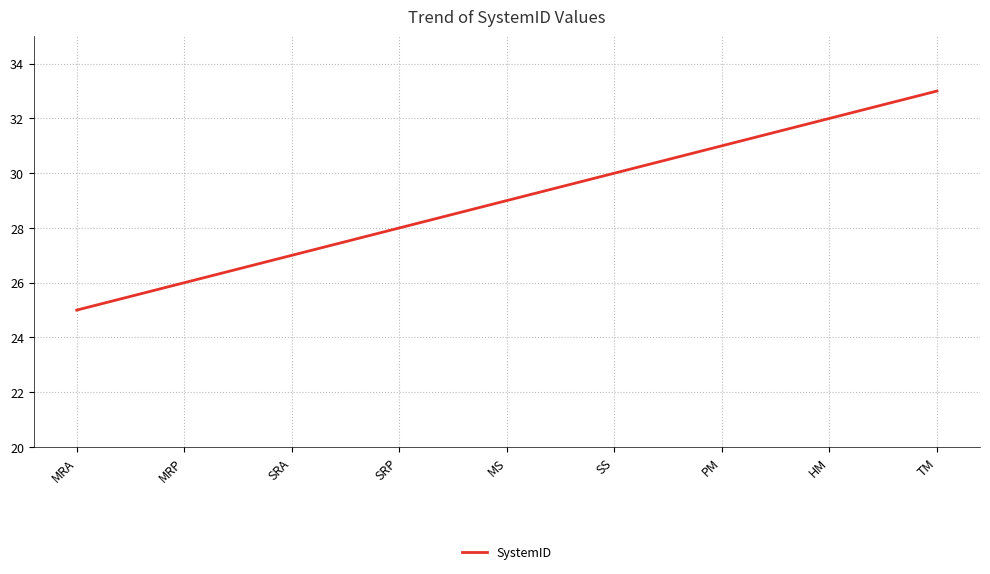

At which category does the chart reach its peak across all series?

TM